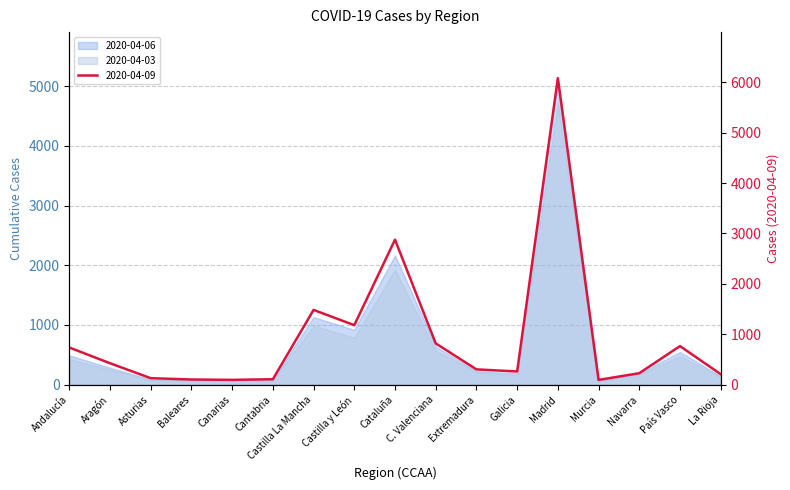

At which category is the sum across all series the highest?

Madrid